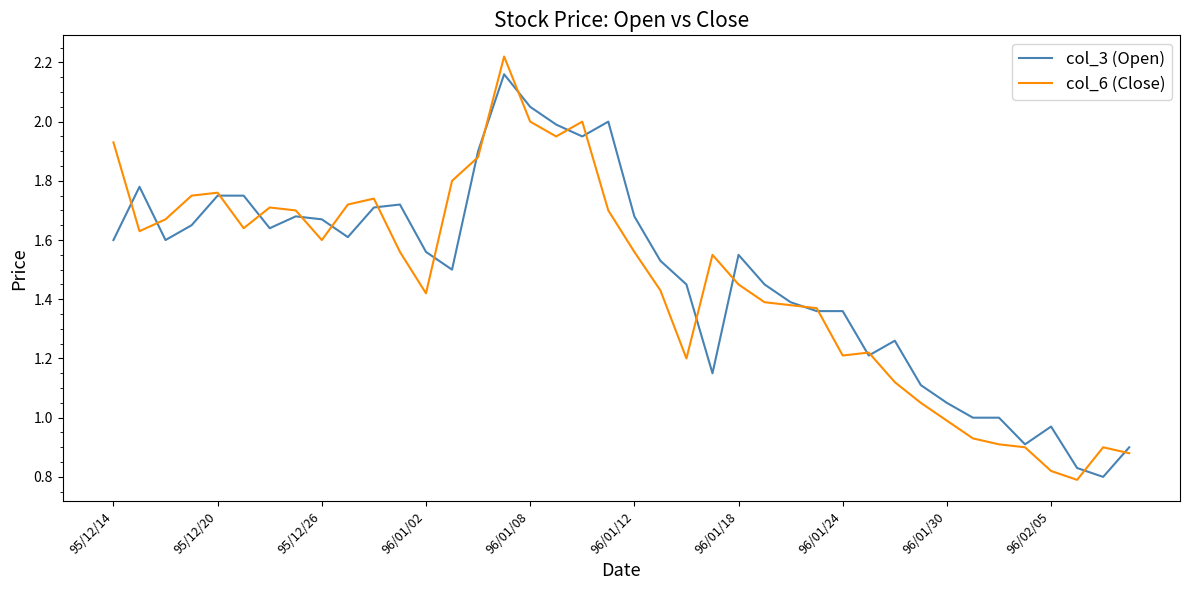

How many lines are shown in the chart?

2